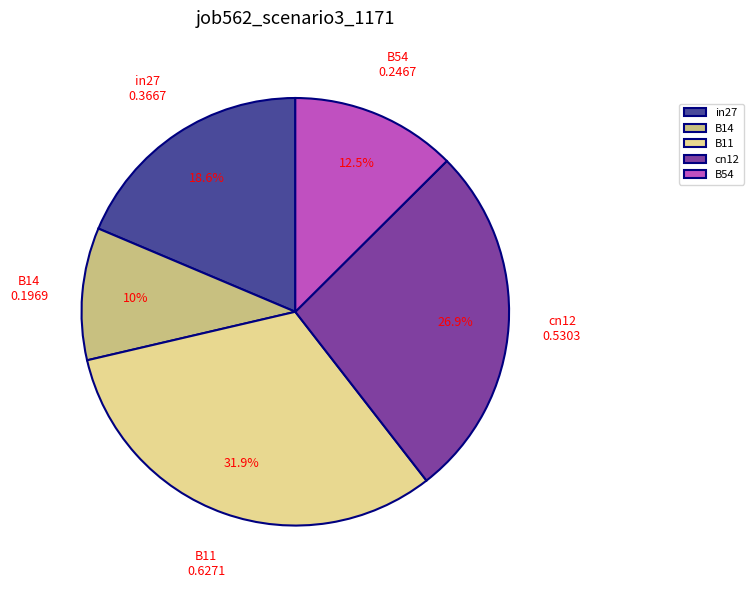

Which category has the biggest portion of the pie?

B11